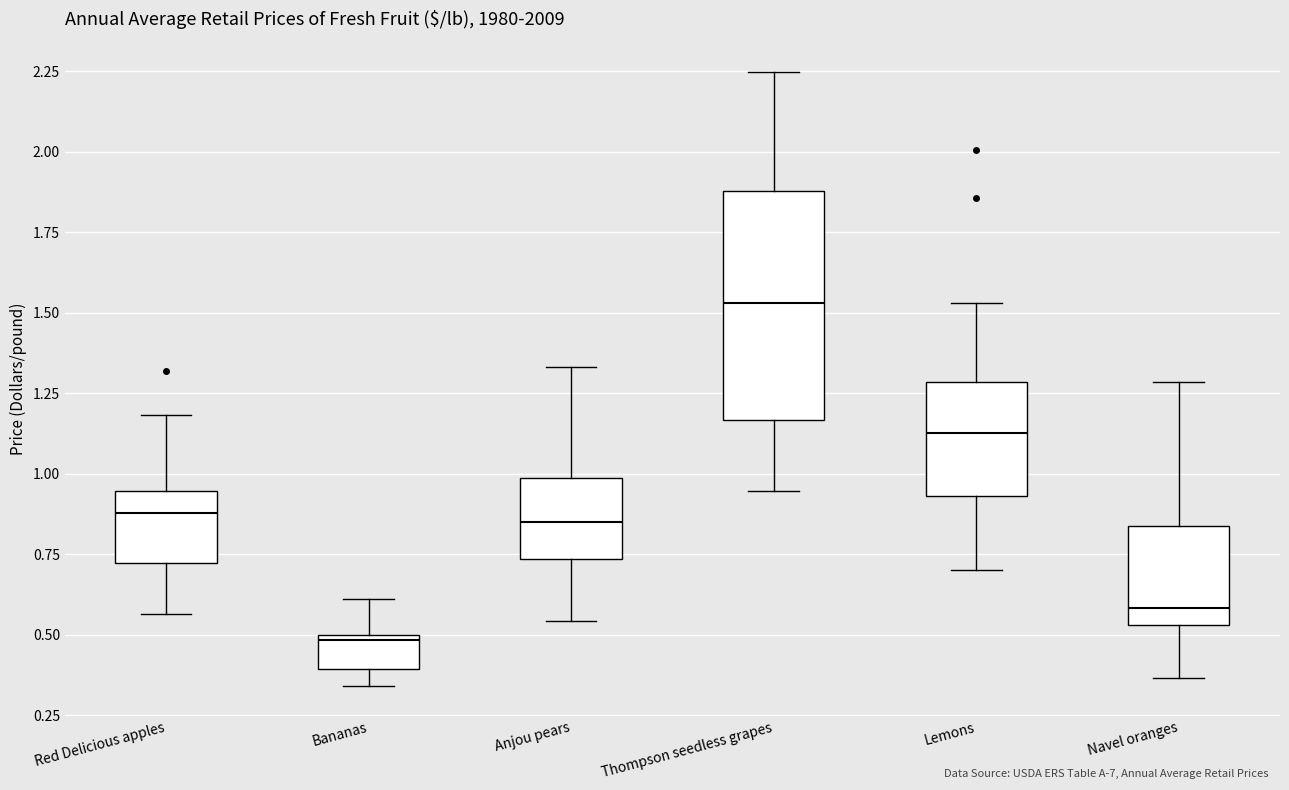

Comparing the boxes themselves (not the whiskers), which one is the tallest?

Thompson seedless grapes